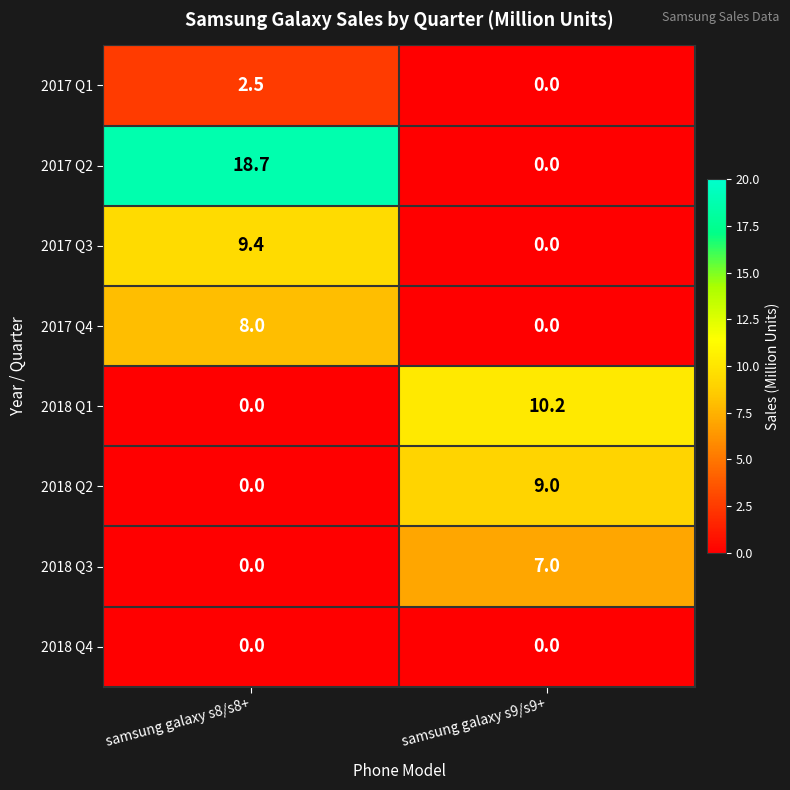

What is the maximum value for 2017 Q3?

9.4